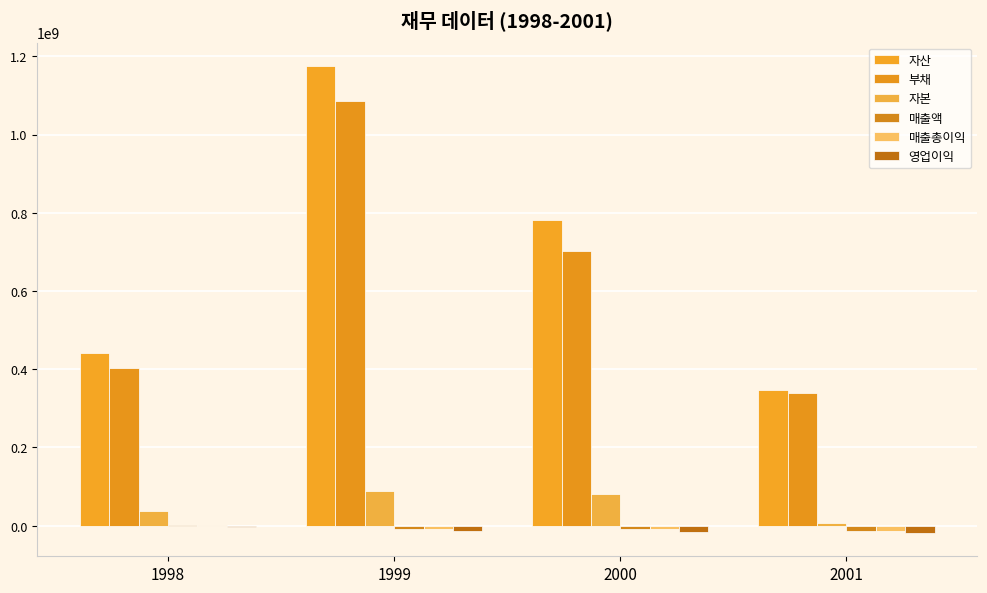

How many distinct data groups are displayed?

6